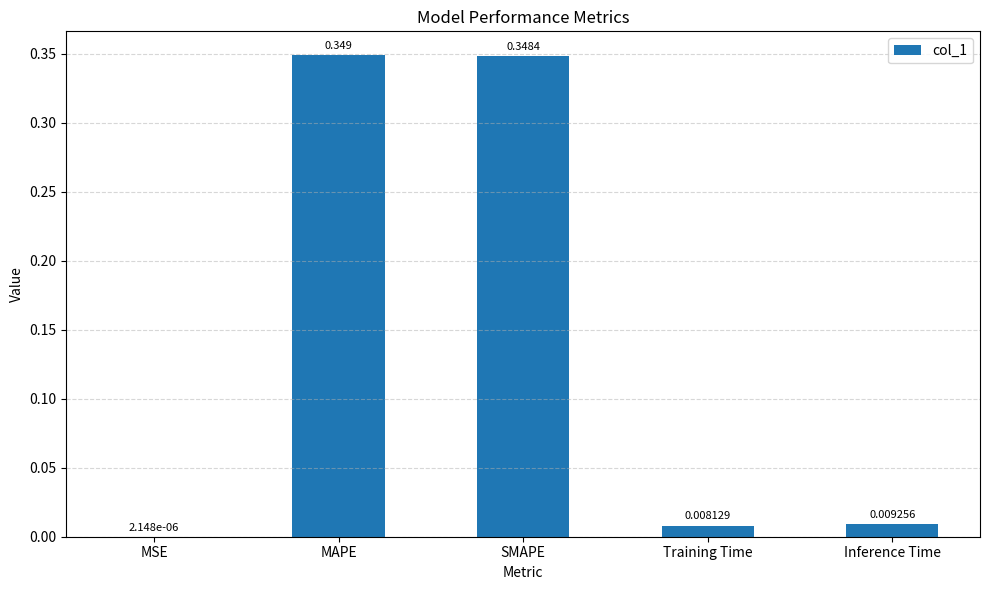

Between SMAPE and MSE, which is larger?

SMAPE